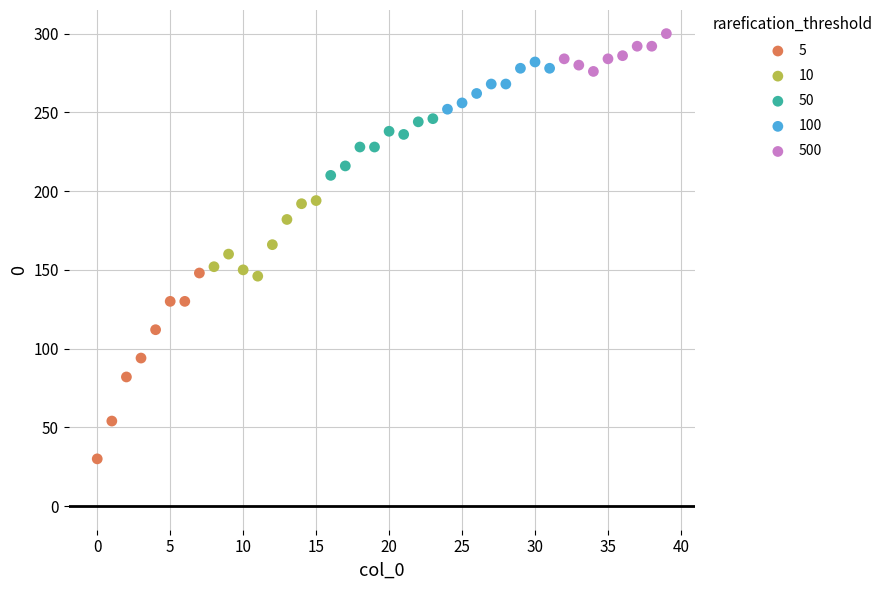

Which series reaches the minimum Y coordinate?

5